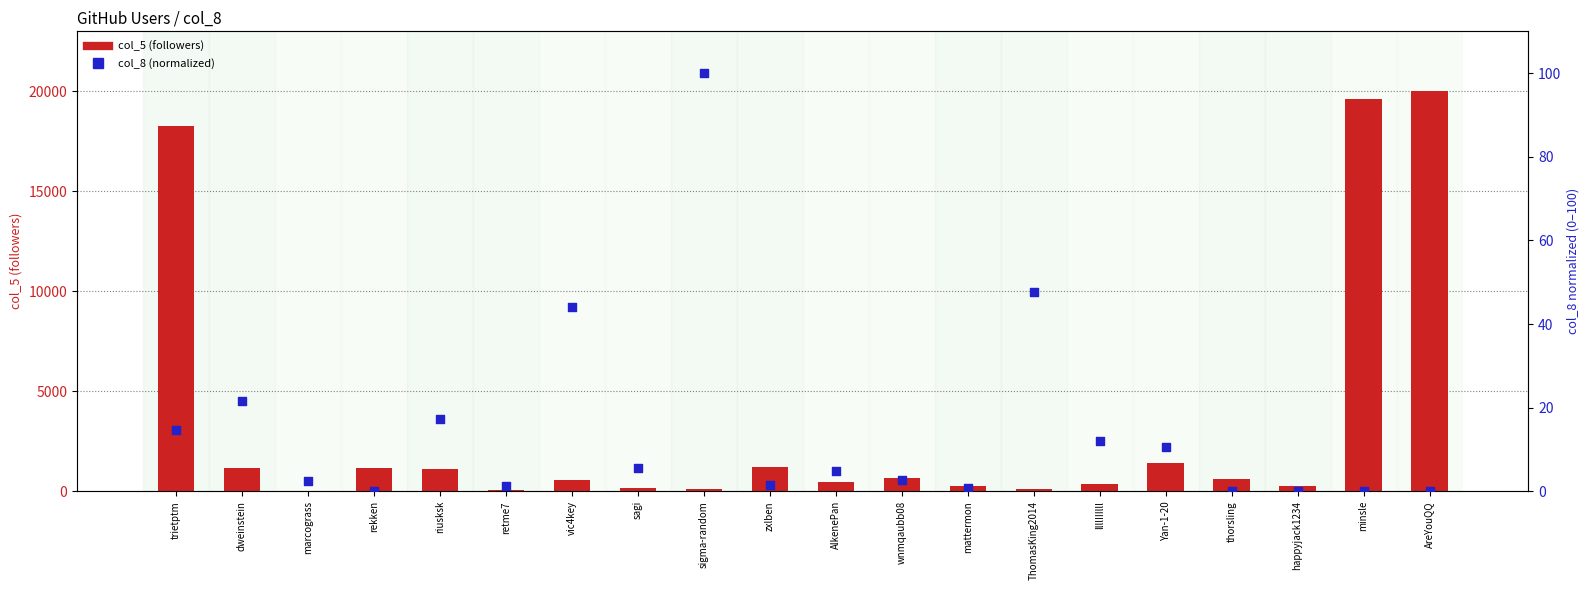

What is the total value across all series at retme7?

52.2